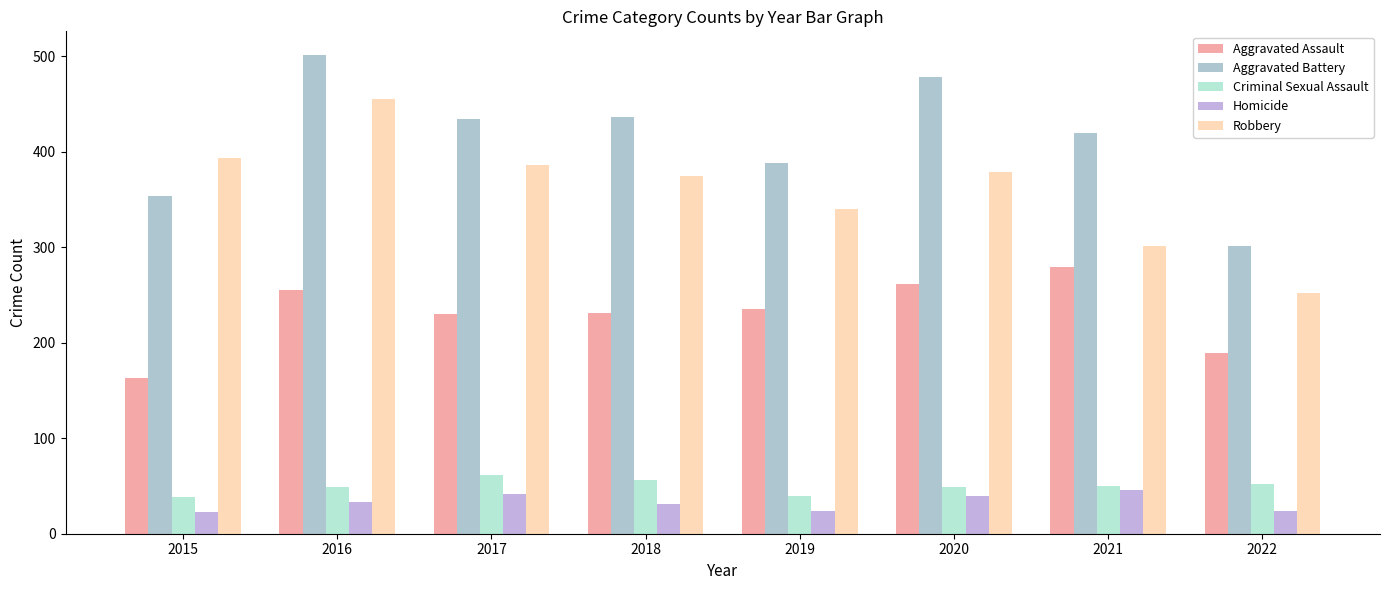

What is the total value across all series at 2016?

1293